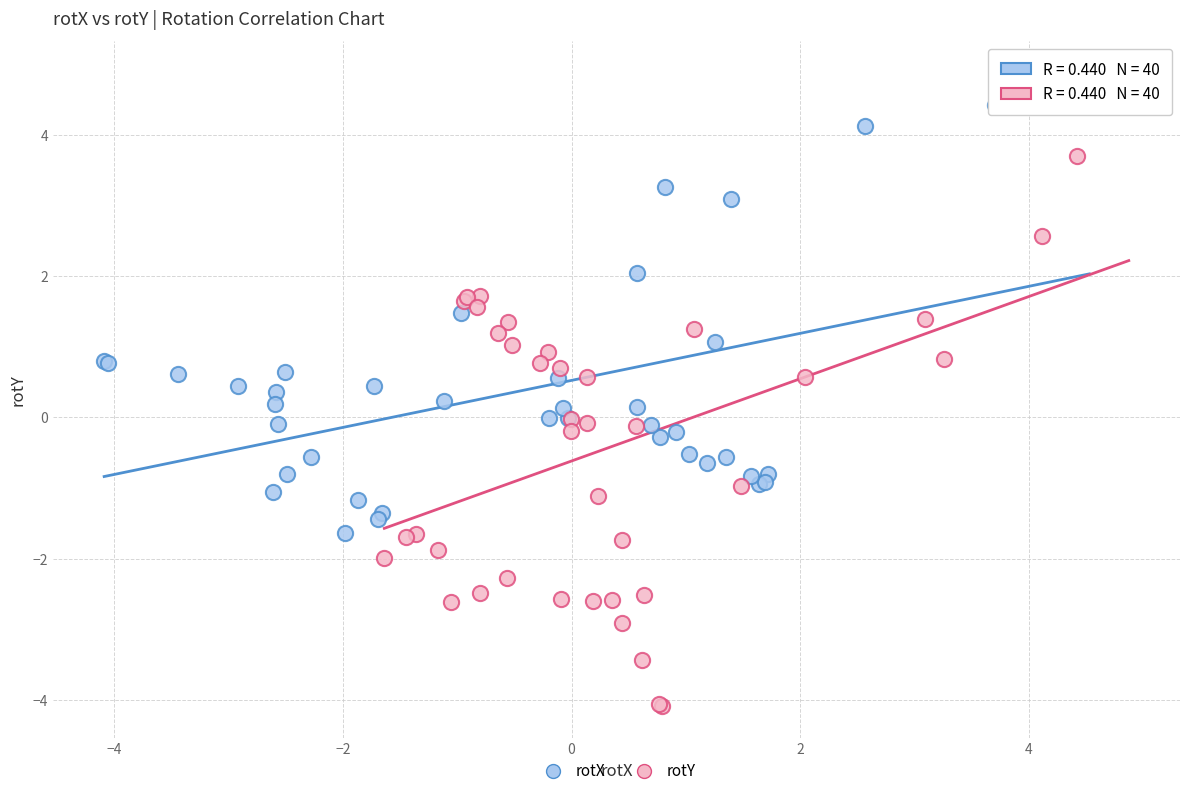

What are all the series names shown in the legend?

rotX, rotY